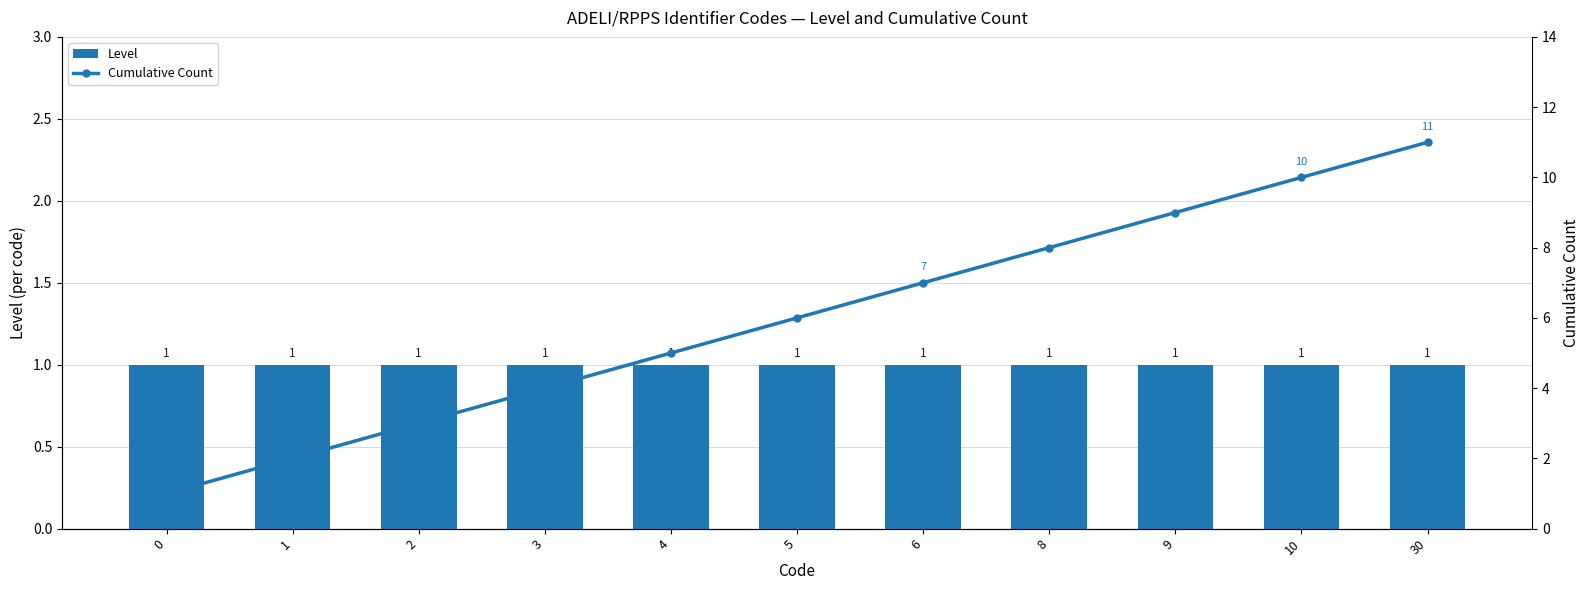

What is the lowest value of the Level series?

1